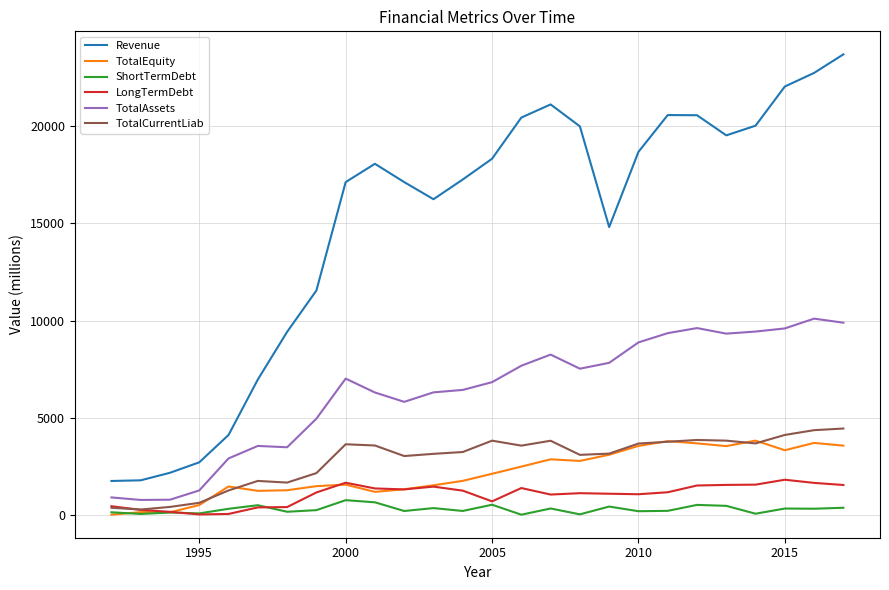

Which series has the largest total across all categories?

Revenue